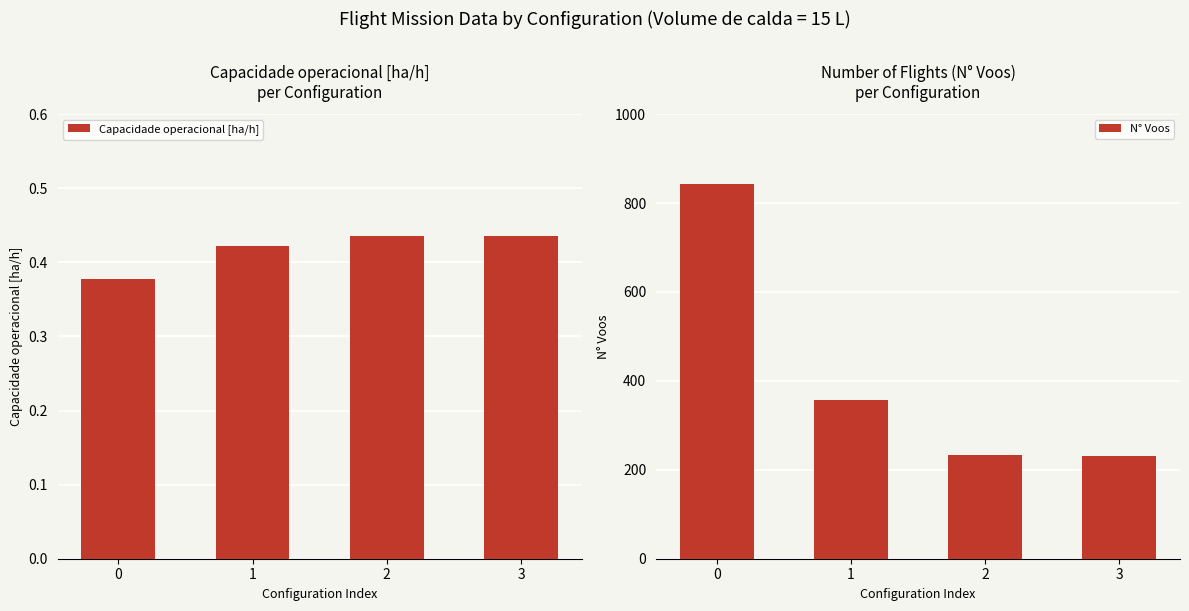

Reading left to right, list all the values displayed in this chart.

Capacidade operacional [ha/h]: 0=0.4	1=0.4	2=0.4	3=0.4
N° Voos: 0=843.0	1=358.0	2=233.0	3=231.0